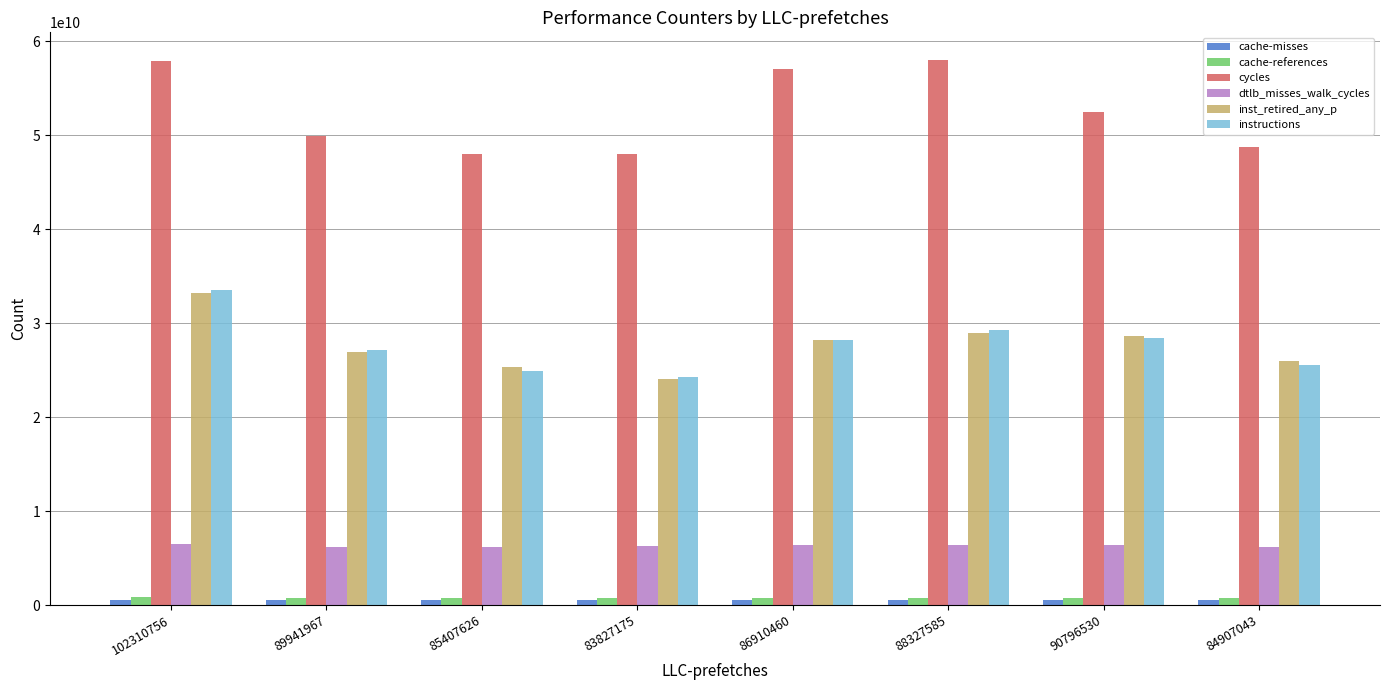

True or false: cache-references has a value of 769794307 at 90796530.

True